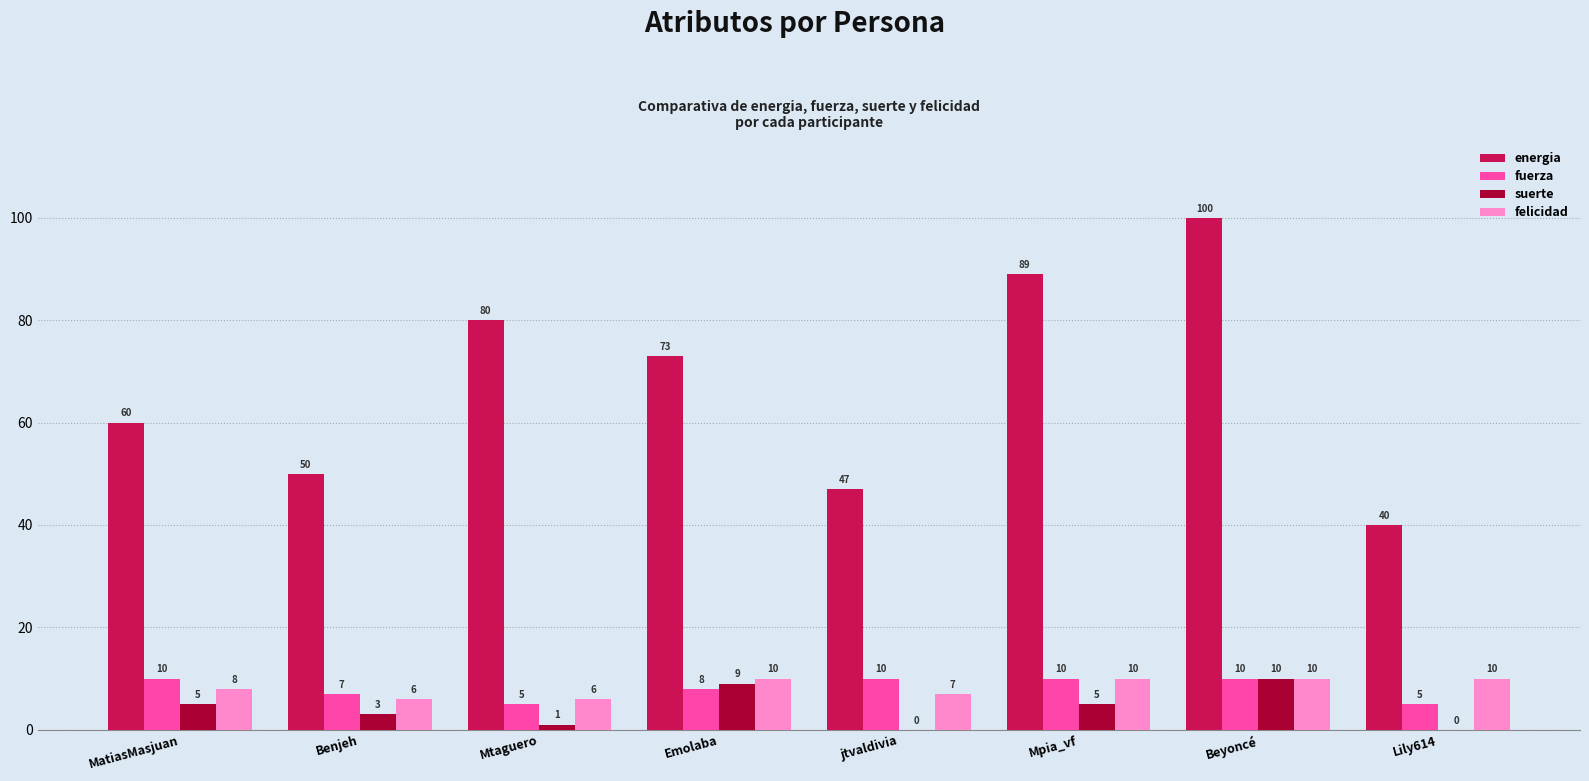

At which label does energia first exceed 73?

Mtaguero